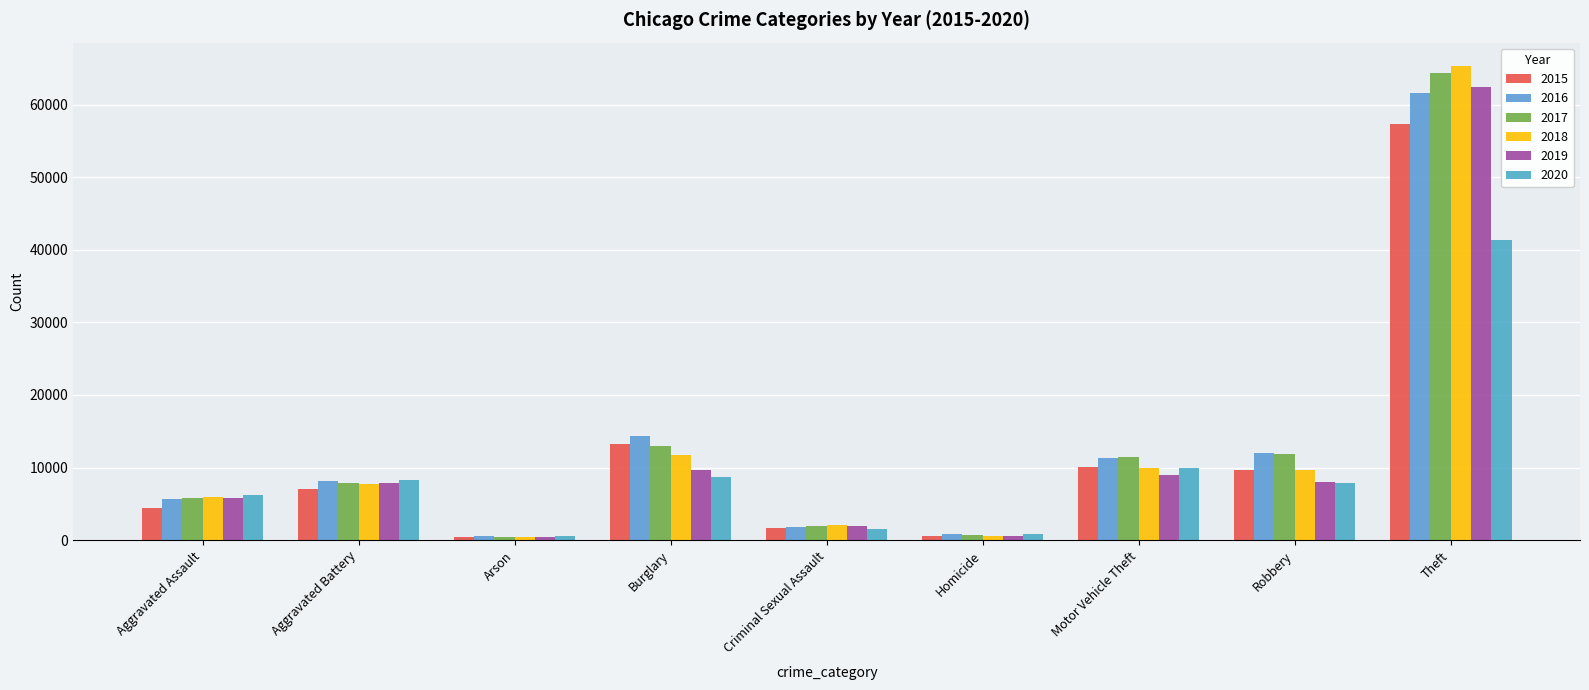

What is the difference between the 2016 values at Motor Vehicle Theft and Aggravated Assault?

5572